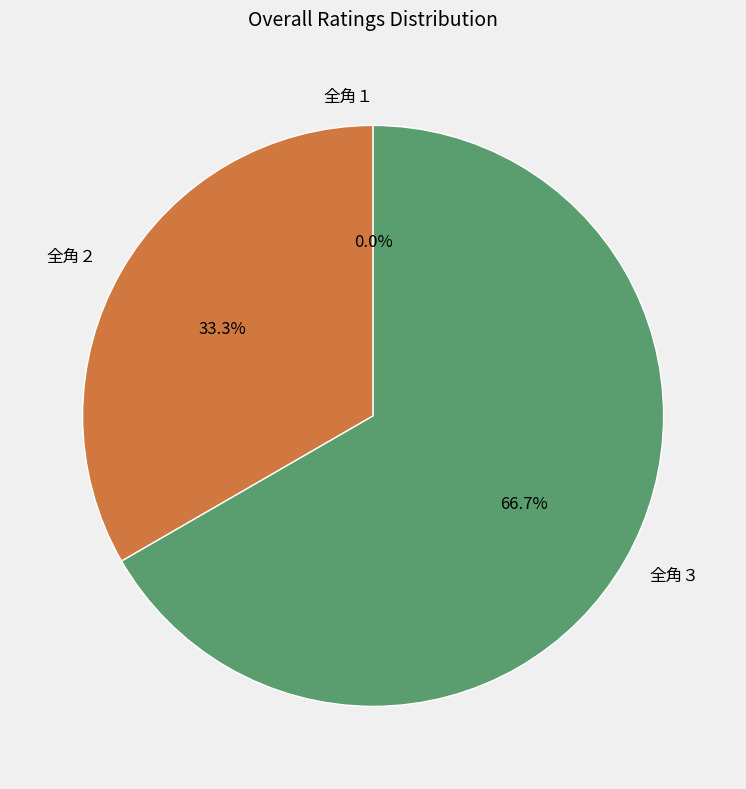

How many slices are in this pie chart?

3